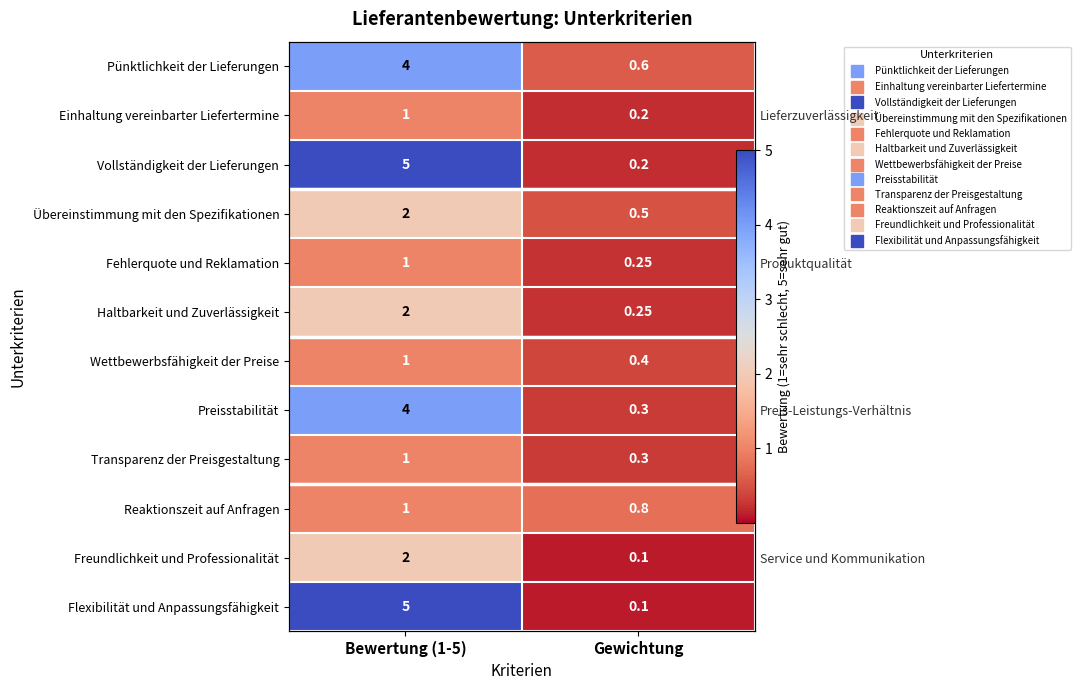

Rank the categories by Haltbarkeit und Zuverlässigkeit value from lowest to highest.

Gewichtung, Bewertung (1-5)